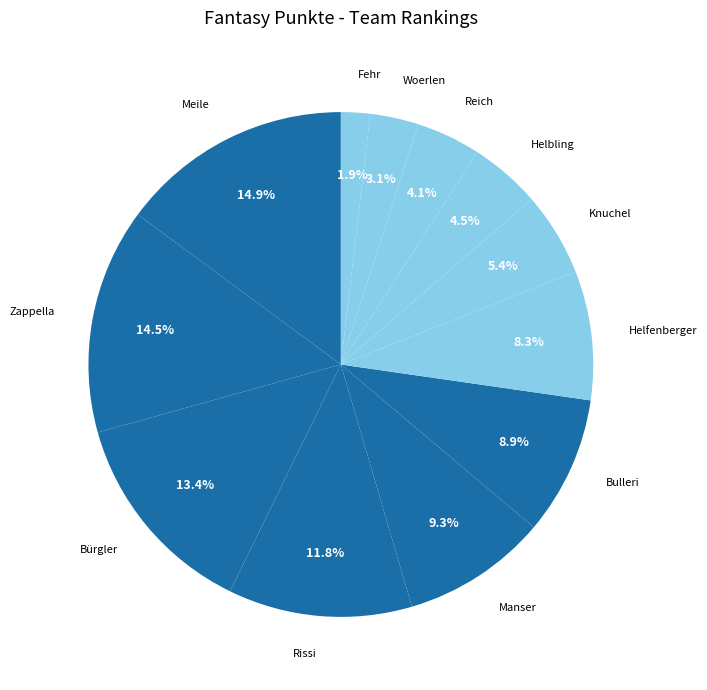

What is the largest slice in the pie chart?

Meile